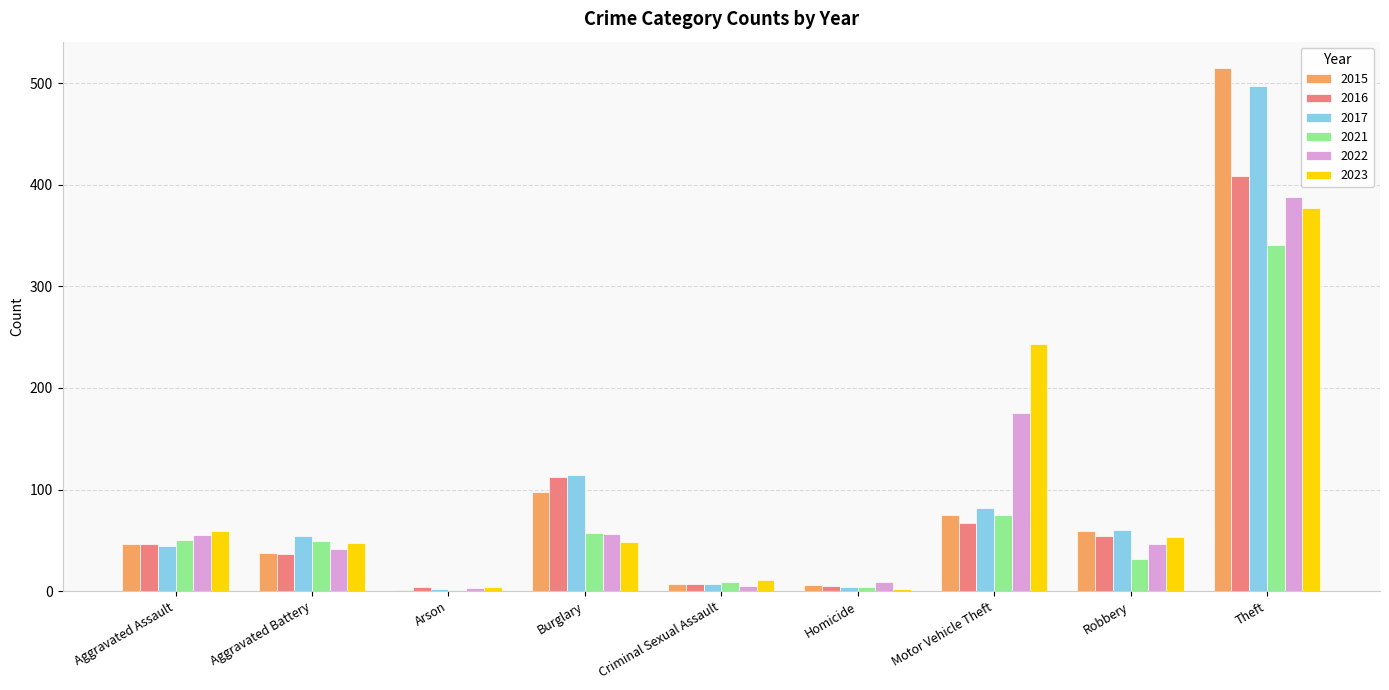

Count the number of categories in the chart.

9